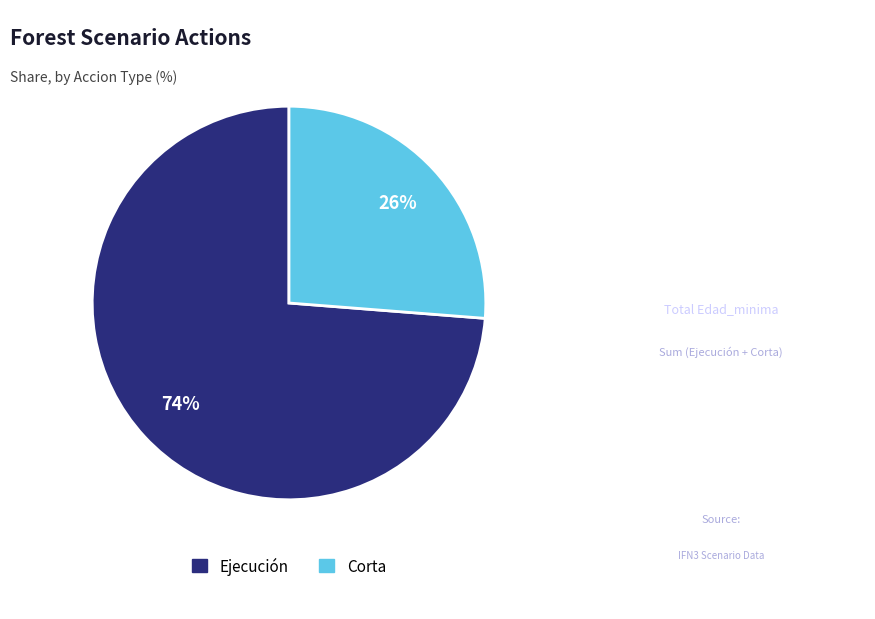

To the nearest percent, what is the average slice percentage?

50%